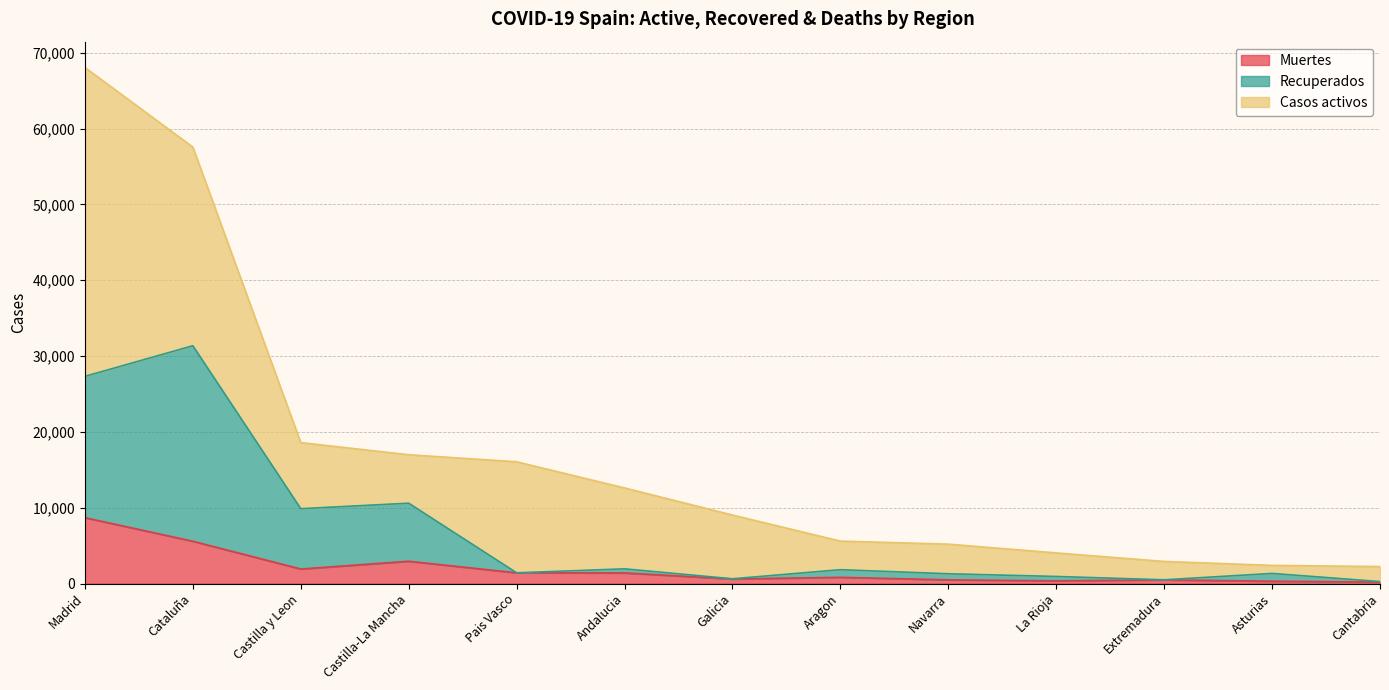

At which category does the chart reach its minimum across all series?

Cantabria